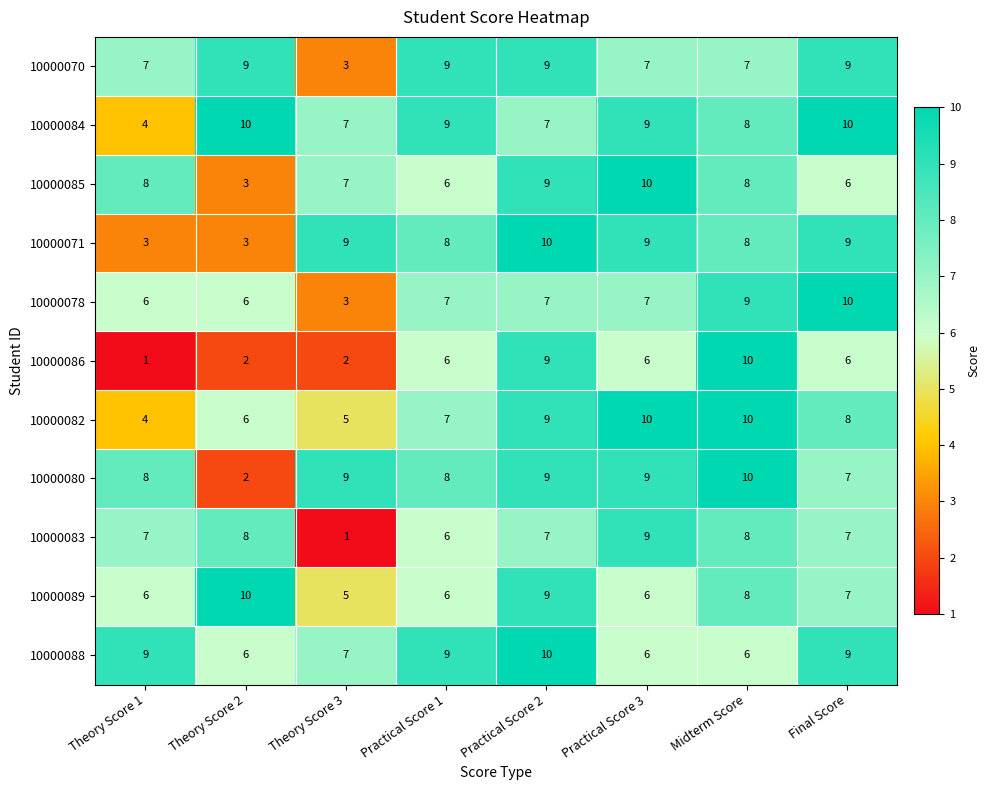

What is the difference between the highest and lowest values at Midterm Score?

4